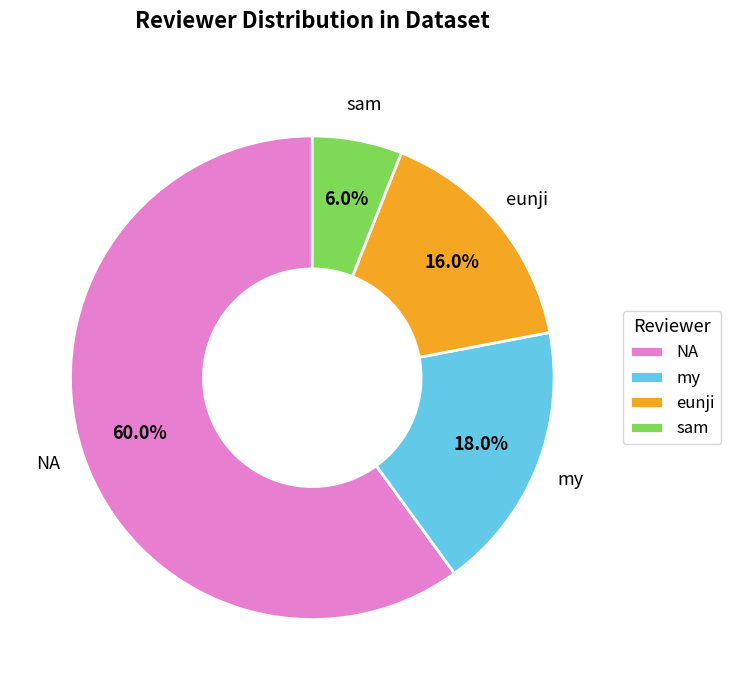

What is the ratio of the value at NA to the value at my?

3.3